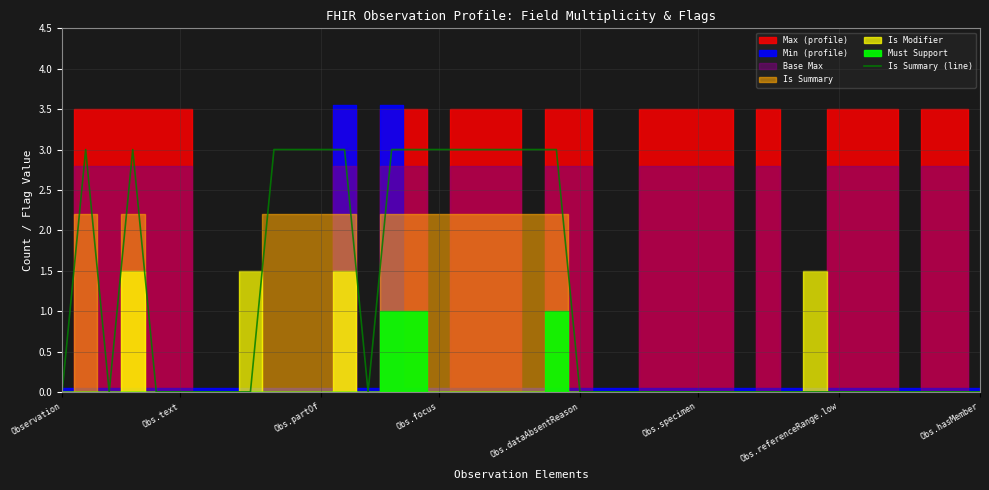

The Is Summary (line) series shows 1 at Obs.partOf. True or false?

False